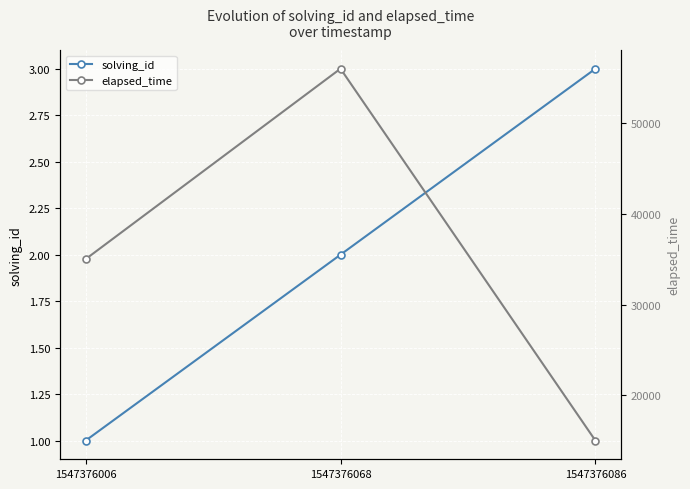

How many data points in elapsed_time are less than 35000?

1